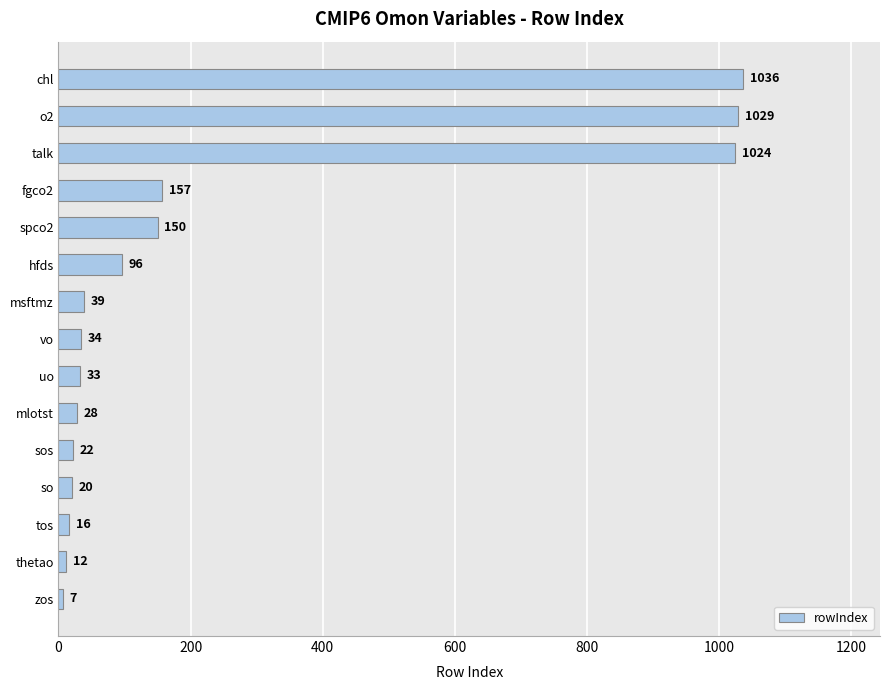

Are the bars horizontal?

Yes